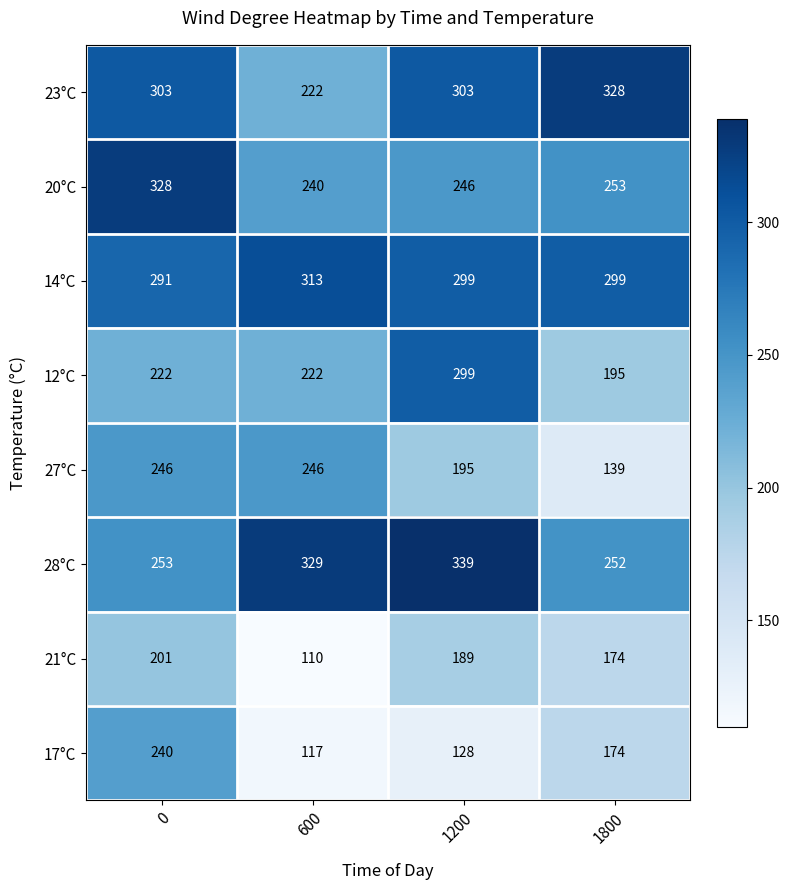

True or false: 23°C has a value of 91 at 0.

False